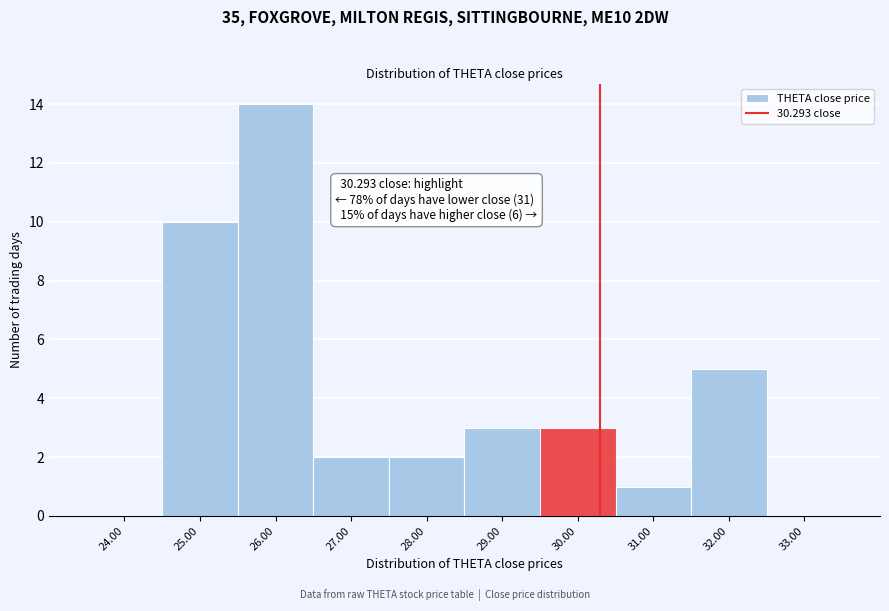

Over which range of the x-axis is the bar tallest?

25.5 to 26.5